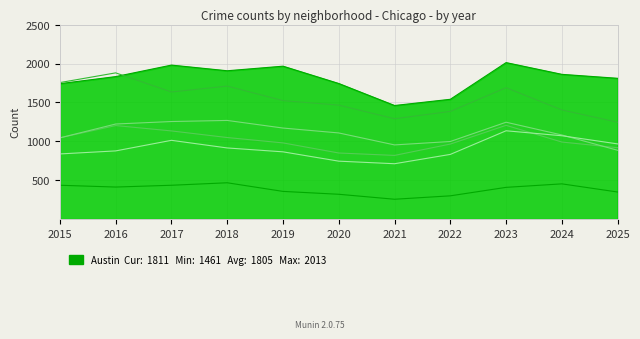

Does the chart display data point markers on the line(s)?

No